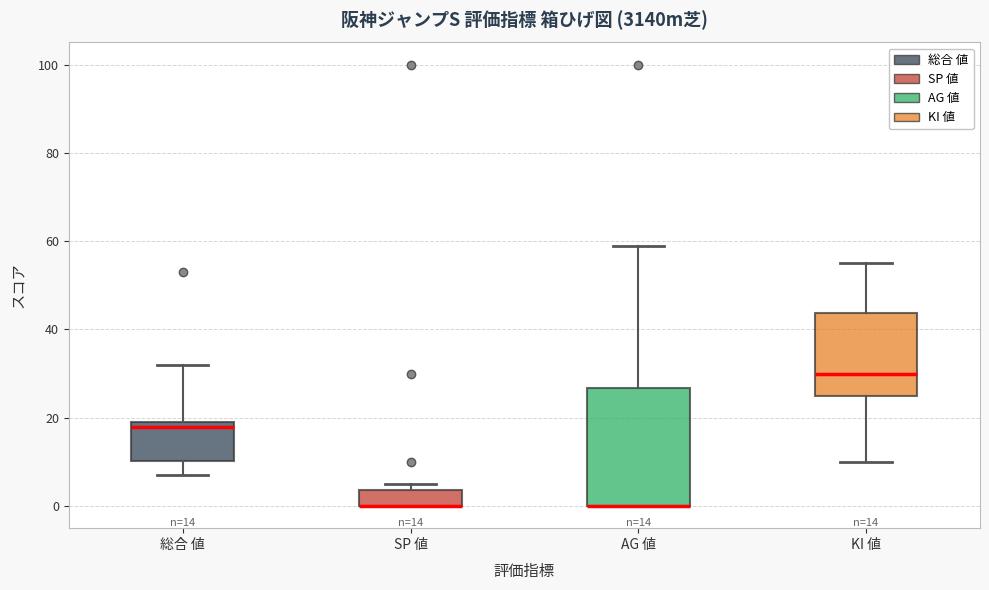

Comparing the boxes themselves (not the whiskers), which one is the tallest?

AG 値